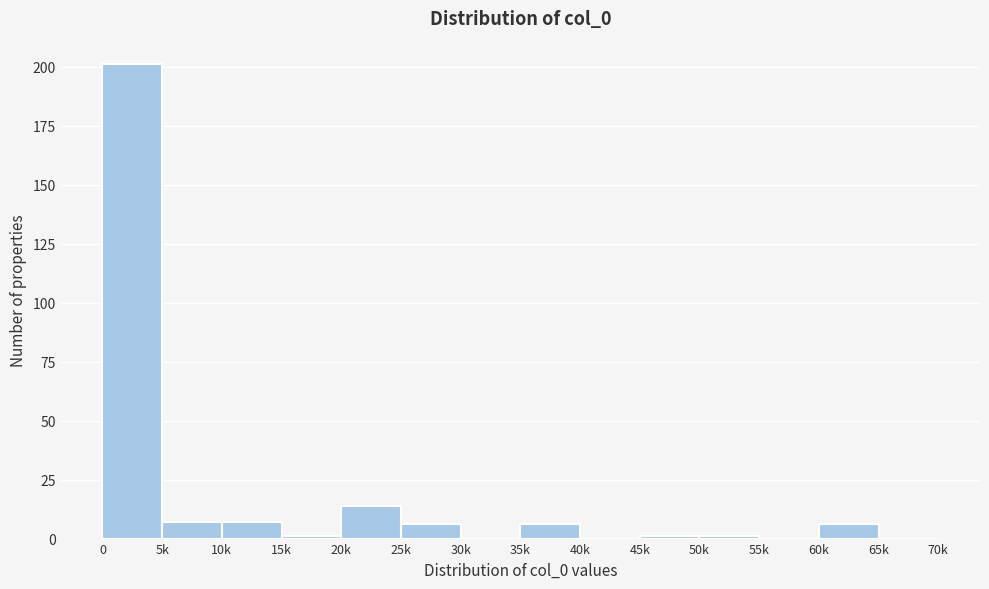

Reading left to right, extract all data points from this chart.

0=201	5k=7	10k=7	15k=1	20k=14	25k=6	30k=0	35k=6	40k=0	45k=1	50k=1	55k=0	60k=6	65k=0